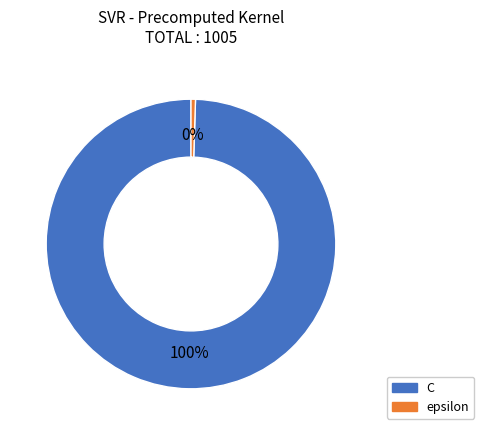

Which category has the smallest portion of the pie?

epsilon